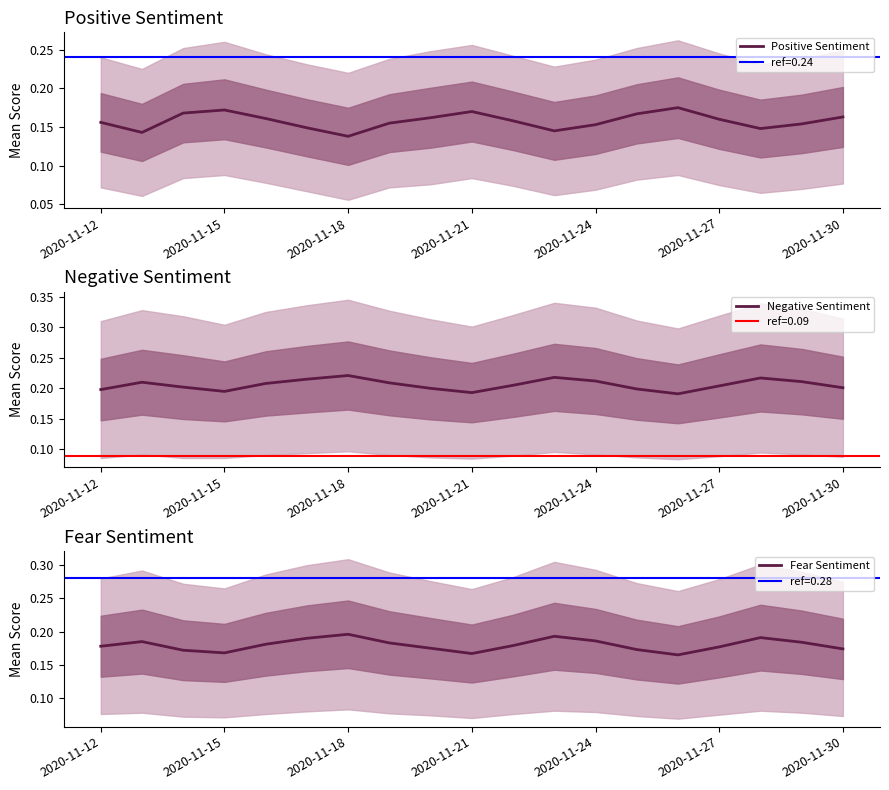

True or false: Positive Sentiment has more than 0 points higher than both neighbors.

True